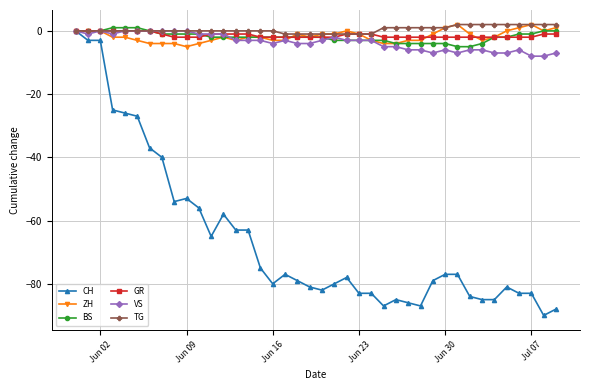

True or false: ZH has more than 2 interior local peaks.

True